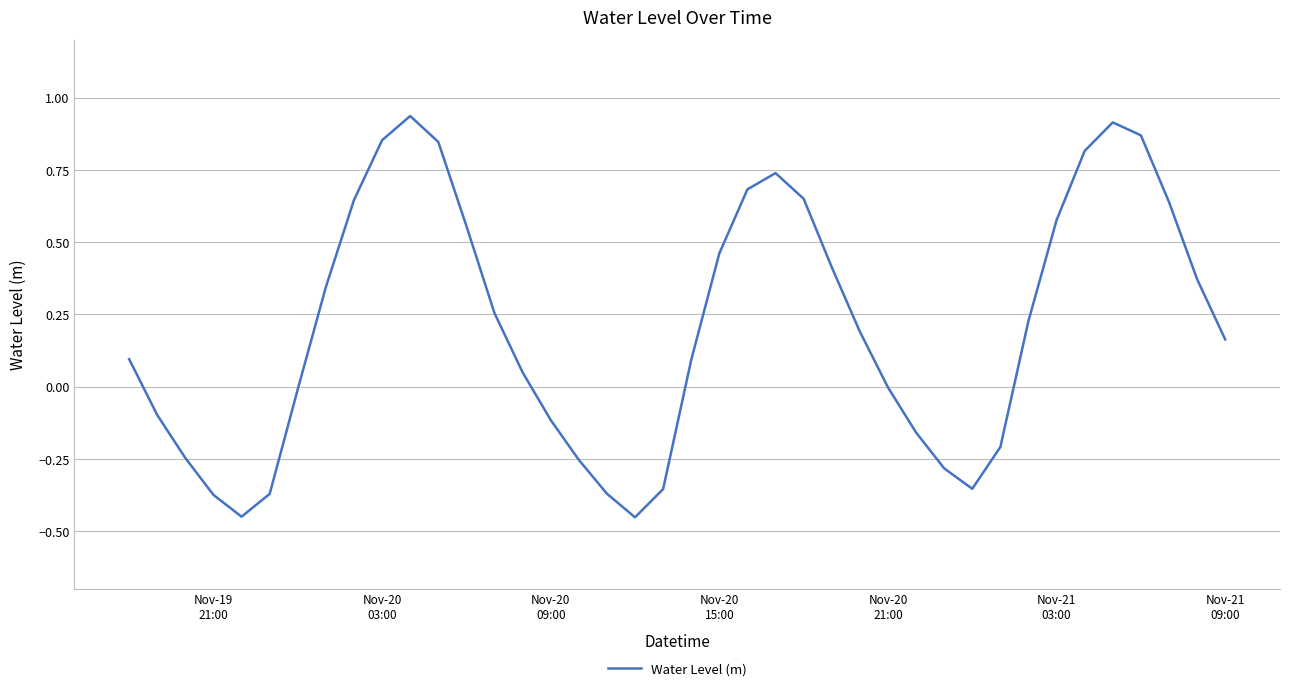

How many interior local peaks (higher than both neighbors) does the data have?

3